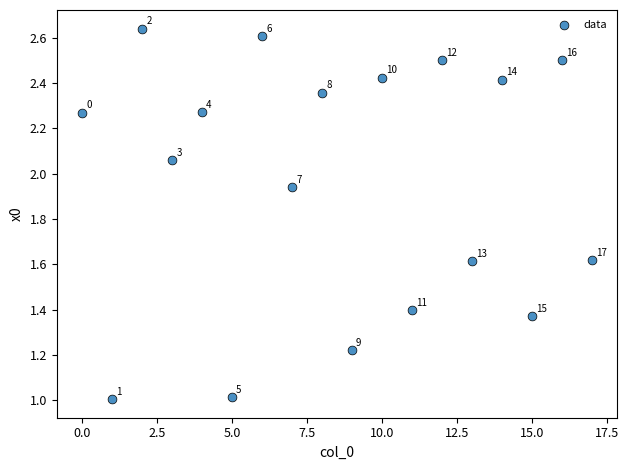

What Y value in the scatter plot is closest to 1?

1.0